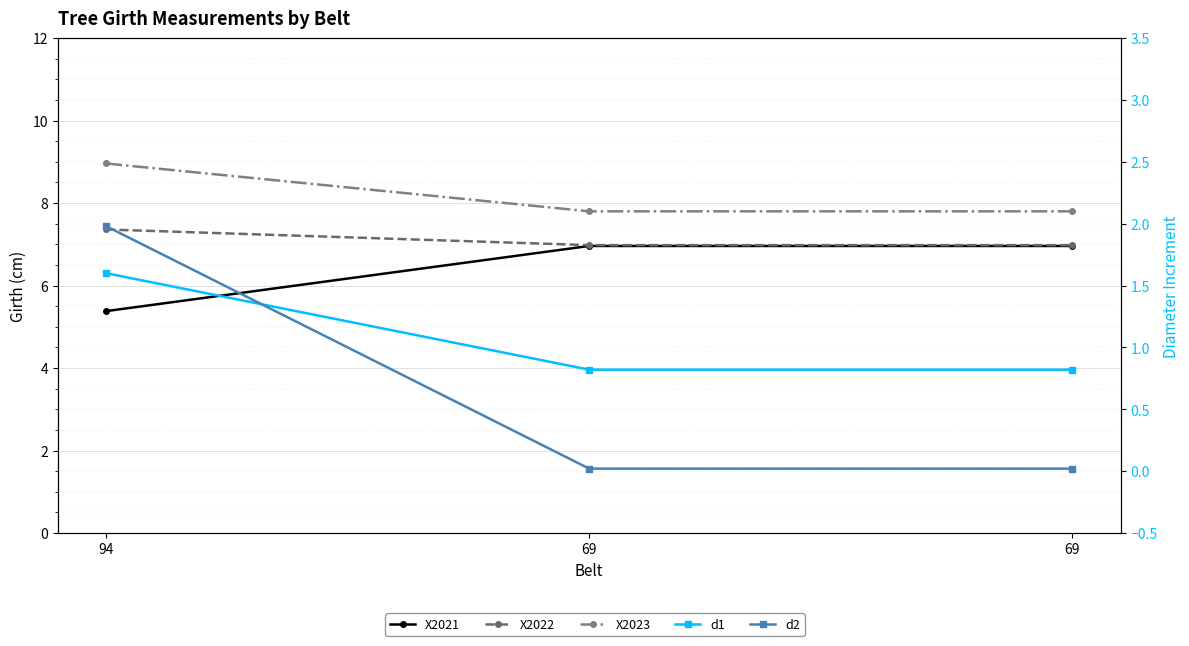

How many data points does each series have?

3